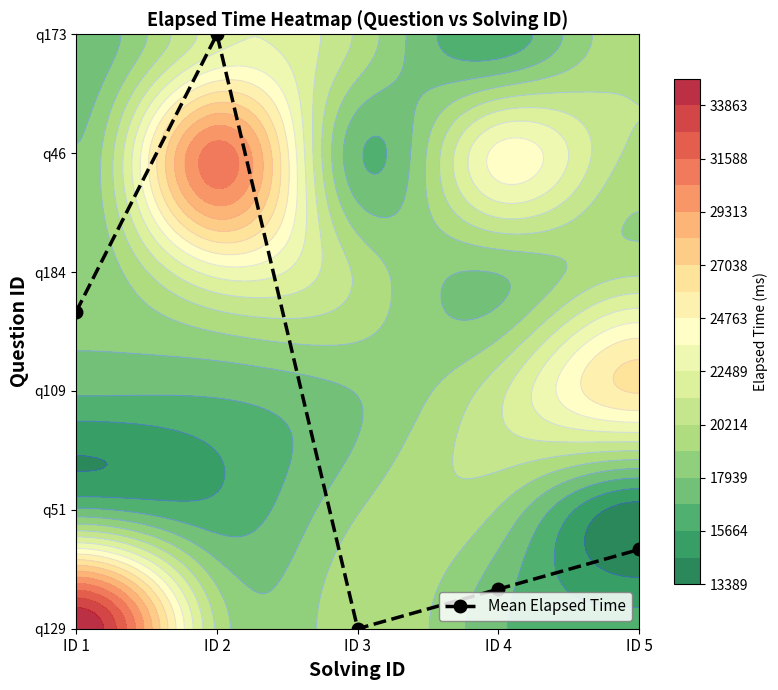

Which category has the highest value across all series?

ID 2